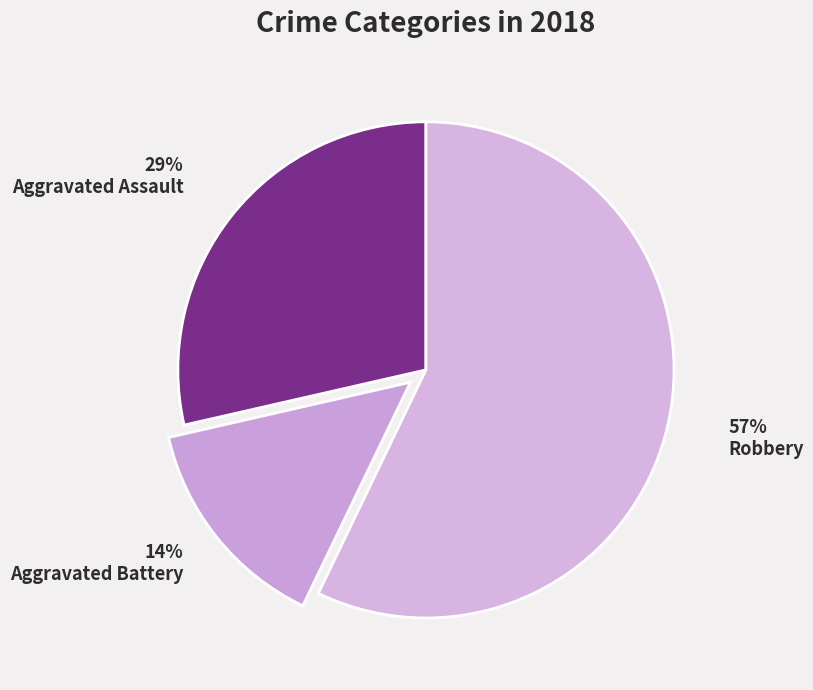

Is there a majority slice in this chart?

Yes